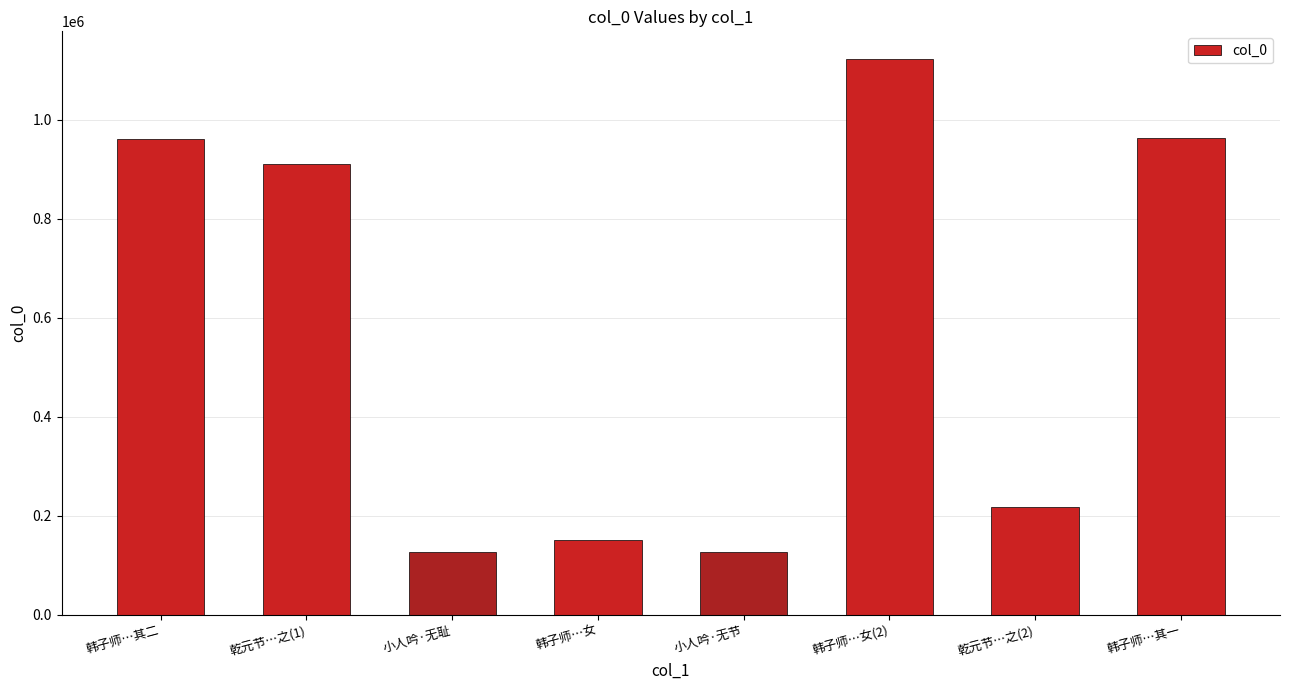

What is the label of the 3rd bar from the left?

小人吟·无耻